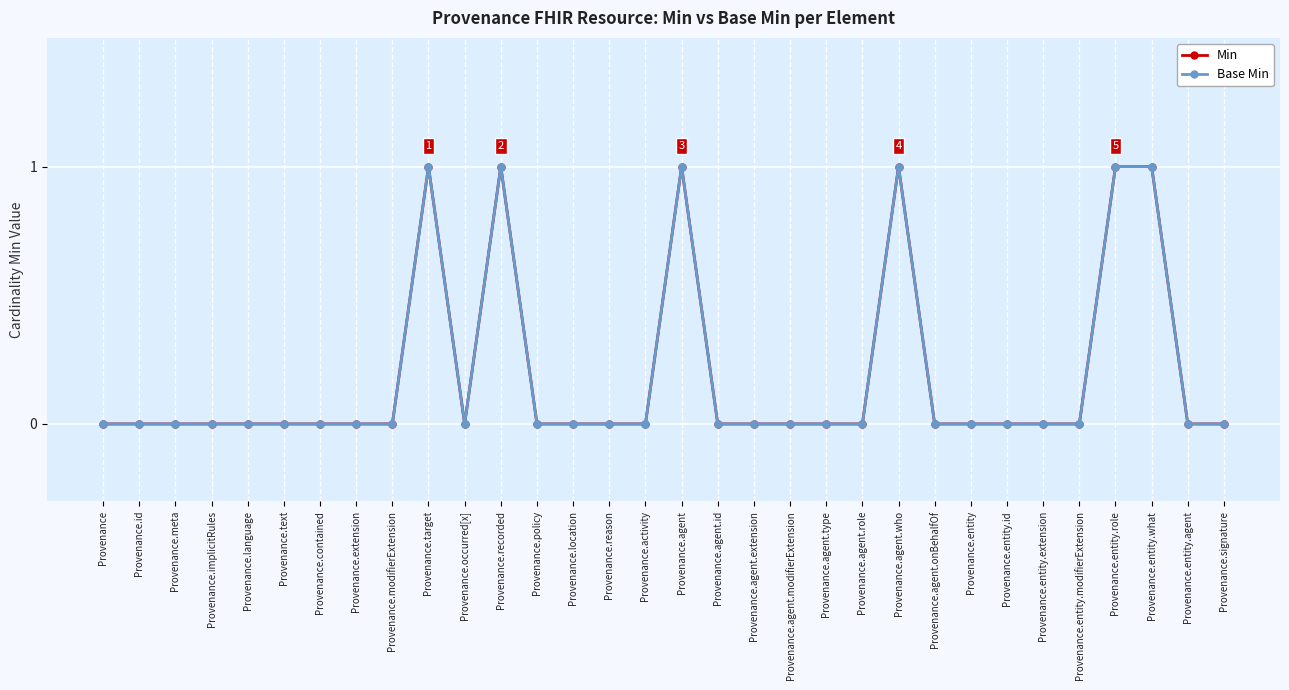

What is the label of the 7th point from the left?

Provenance.contained